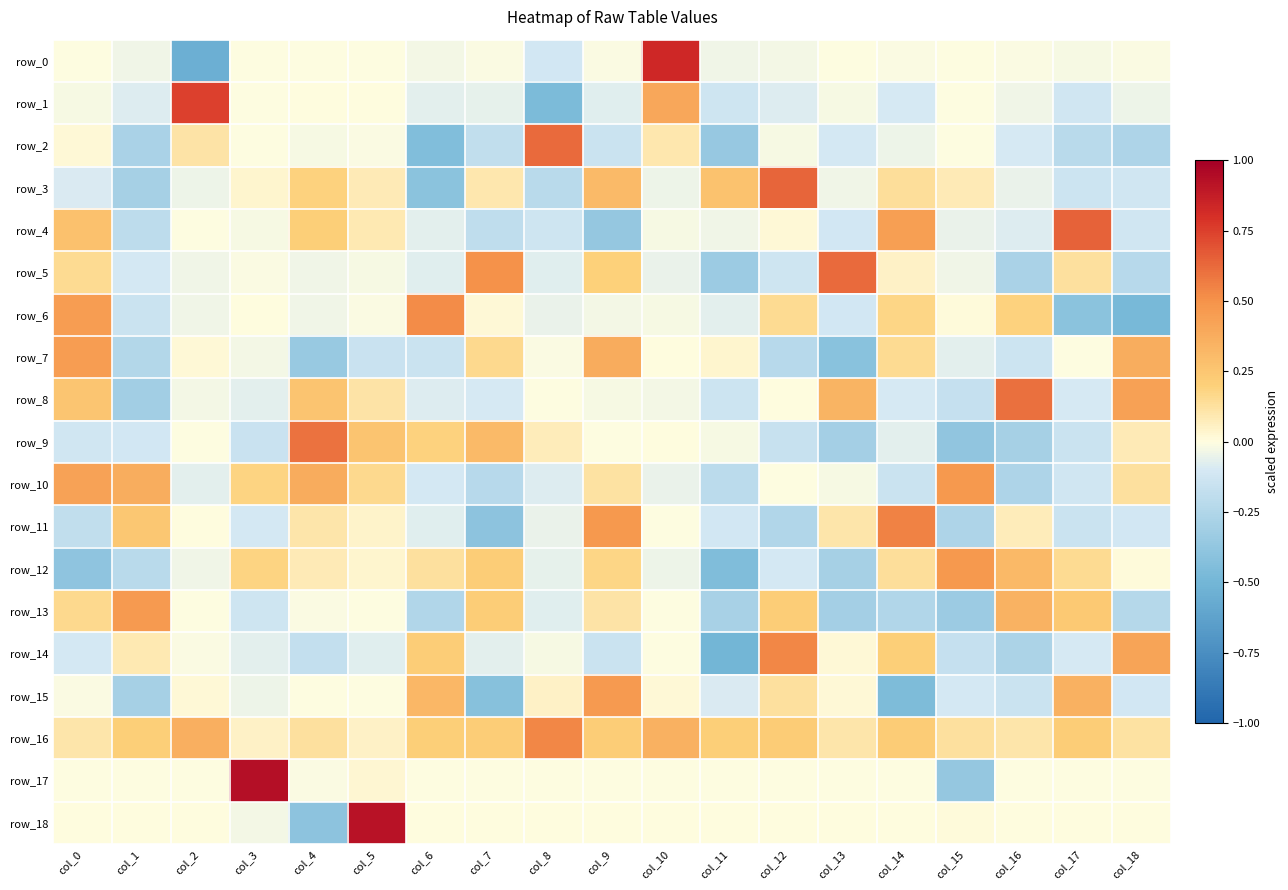

What is the difference between the second highest and minimum values in the row_8 series?

0.7